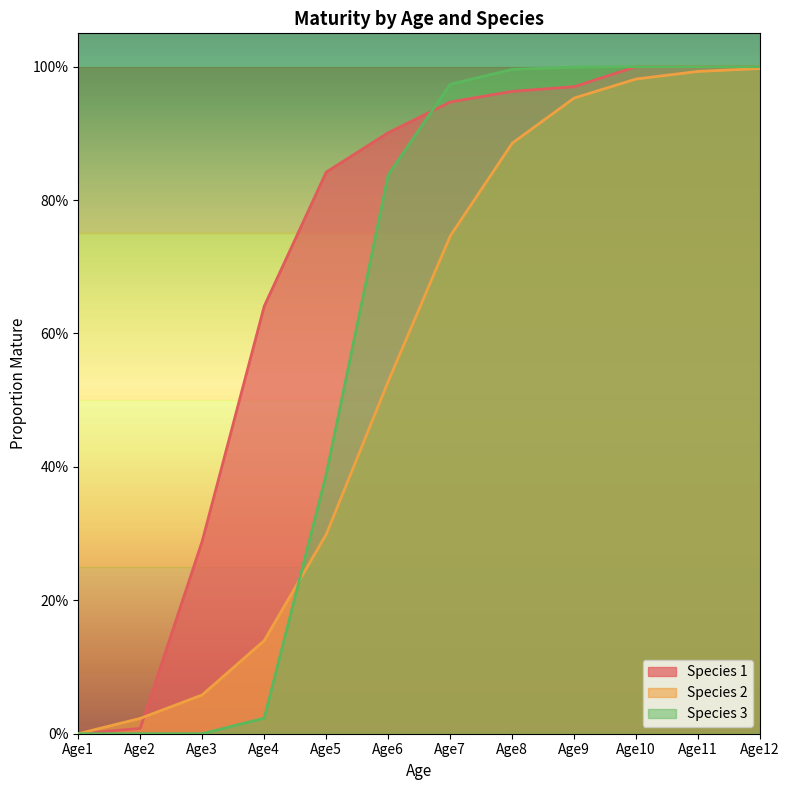

Is the value of Species 3 at Age5 greater than the value of Species 2 at Age8?

No